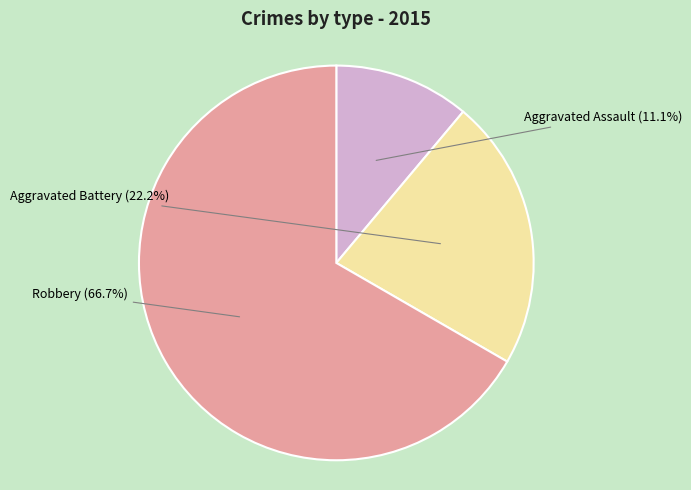

Between Robbery and Aggravated Battery, which is larger?

Robbery